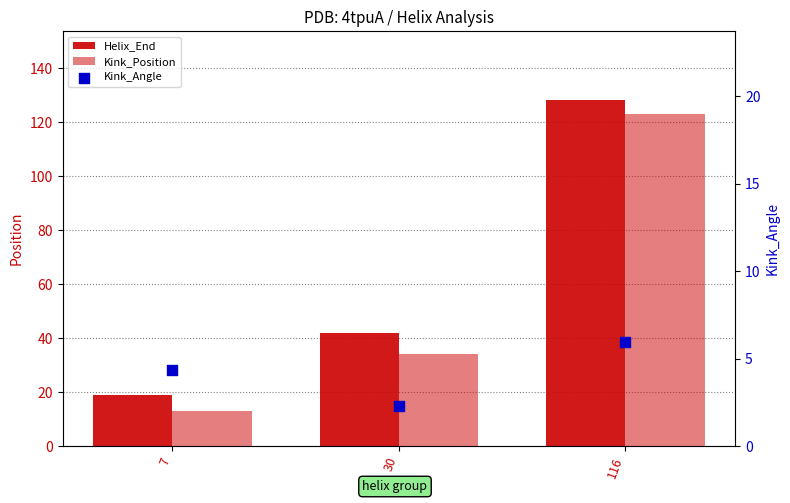

Which series has the largest total across all categories?

Helix_End